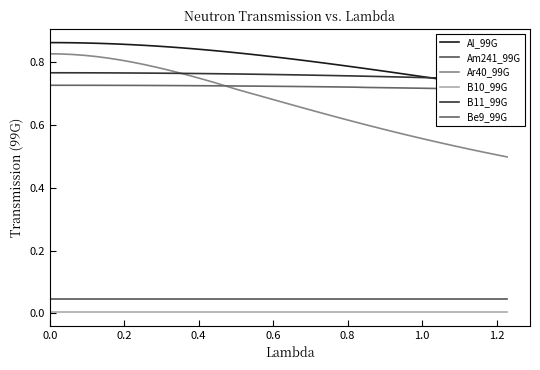

True or false: B10_99G and Ar40_99G cross at least once.

False